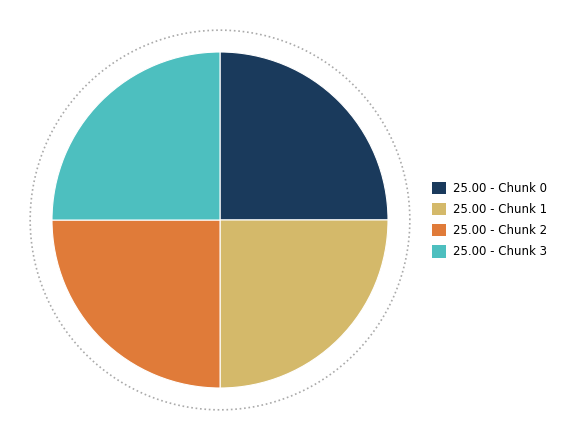

Between Chunk 0 and Chunk 2, which is larger?

Chunk 2